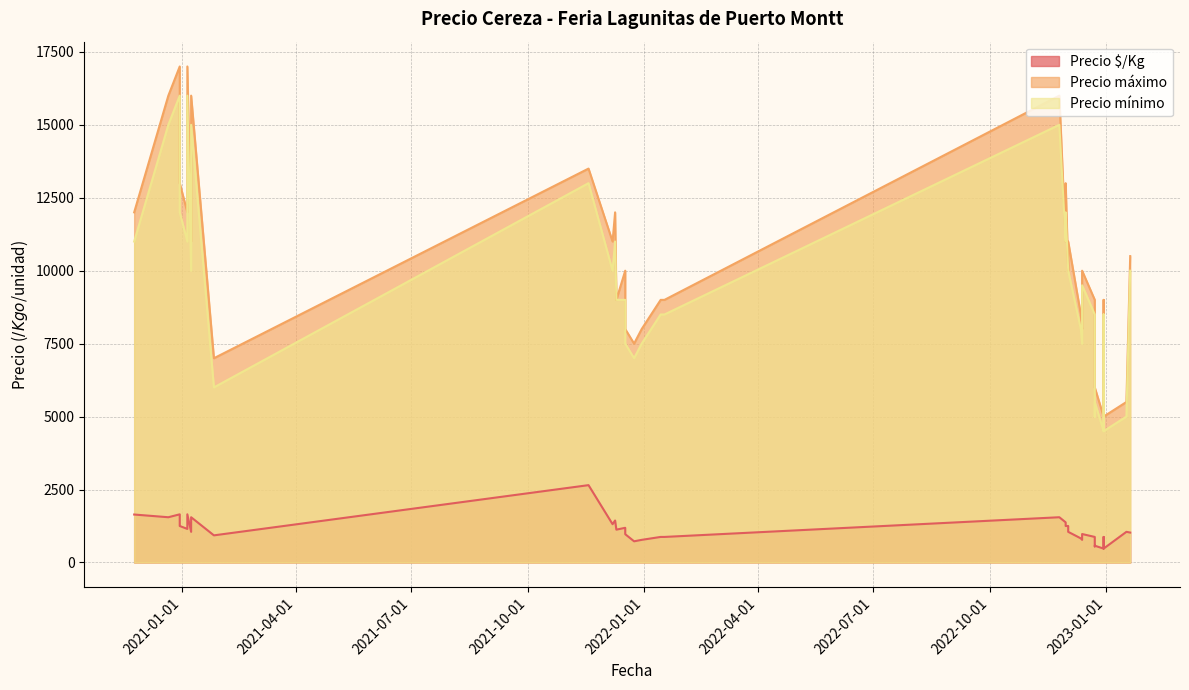

What is the value of the Precio $/Kg point at the 21st from the left?

575